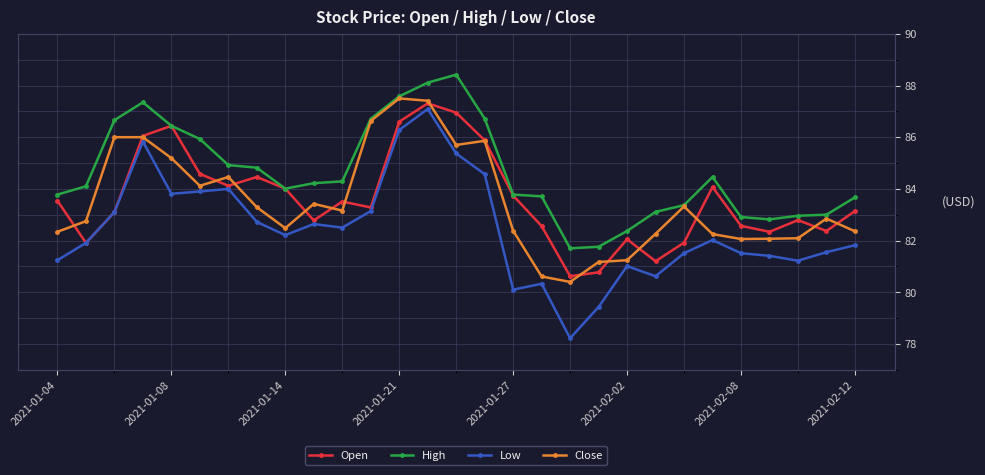

After their last crossing, which series has the higher values: Close or Open?

Open